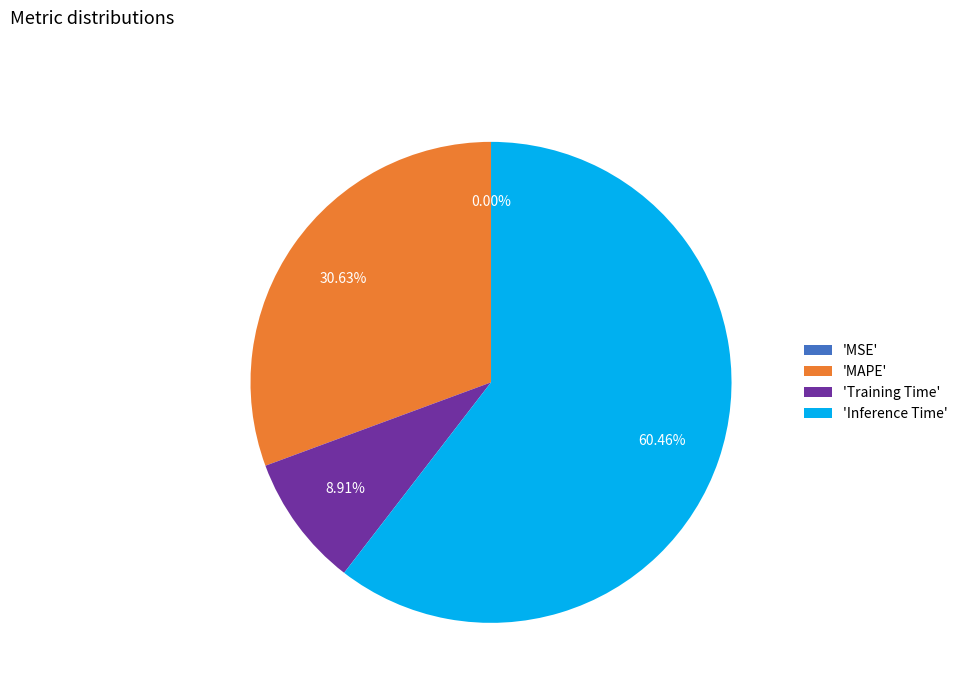

Is 'Inference Time' the majority of the pie?

Yes